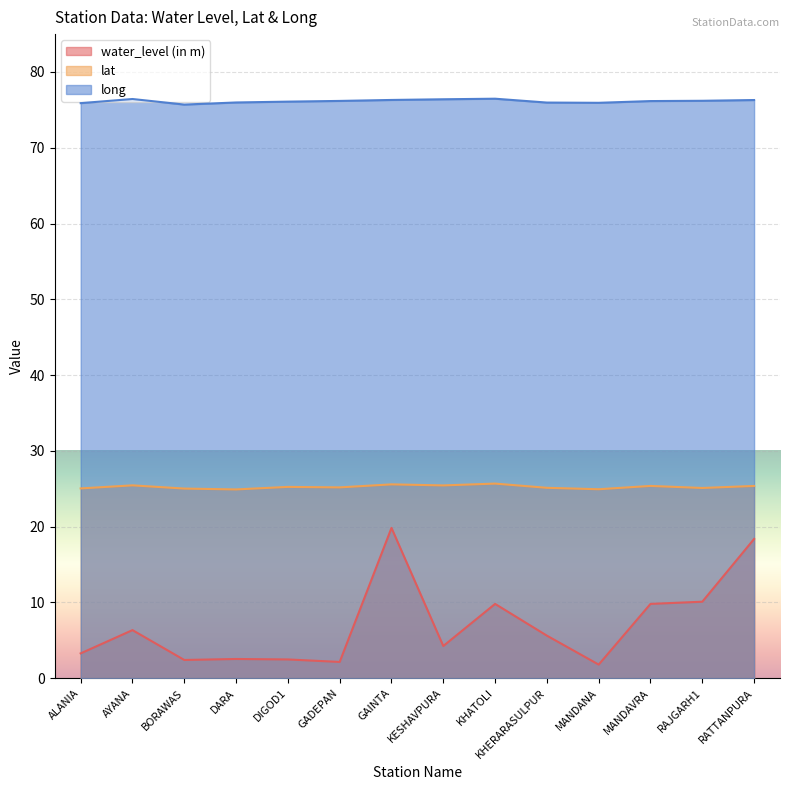

In water_level (in m), how many points are lower than both neighbors (excluding endpoints)?

4